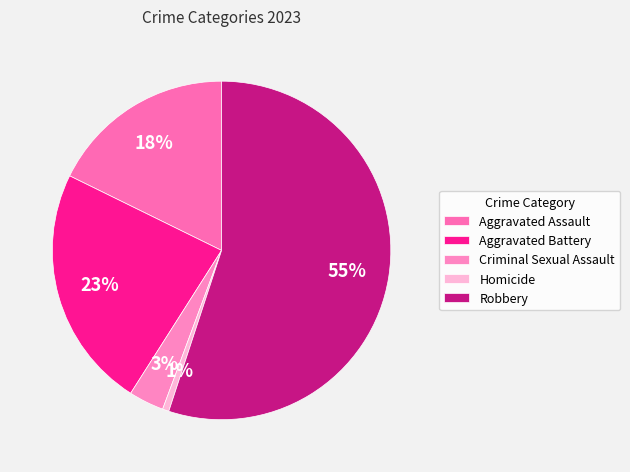

True or false: Criminal Sexual Assault accounts for 3% of the total.

True